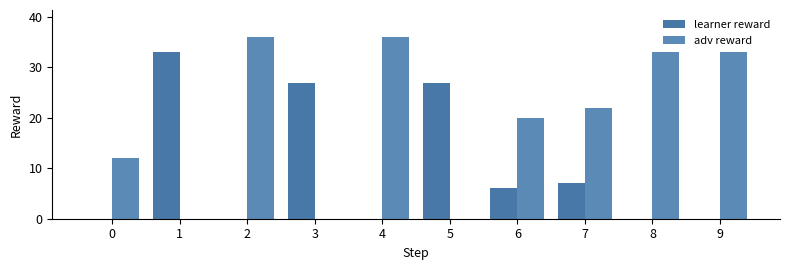

What is the value of the learner reward bar at the 4th from the left?

27